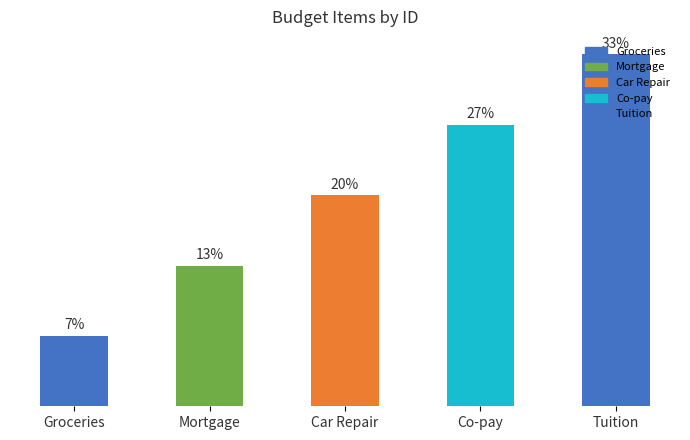

Are the bars horizontal?

No